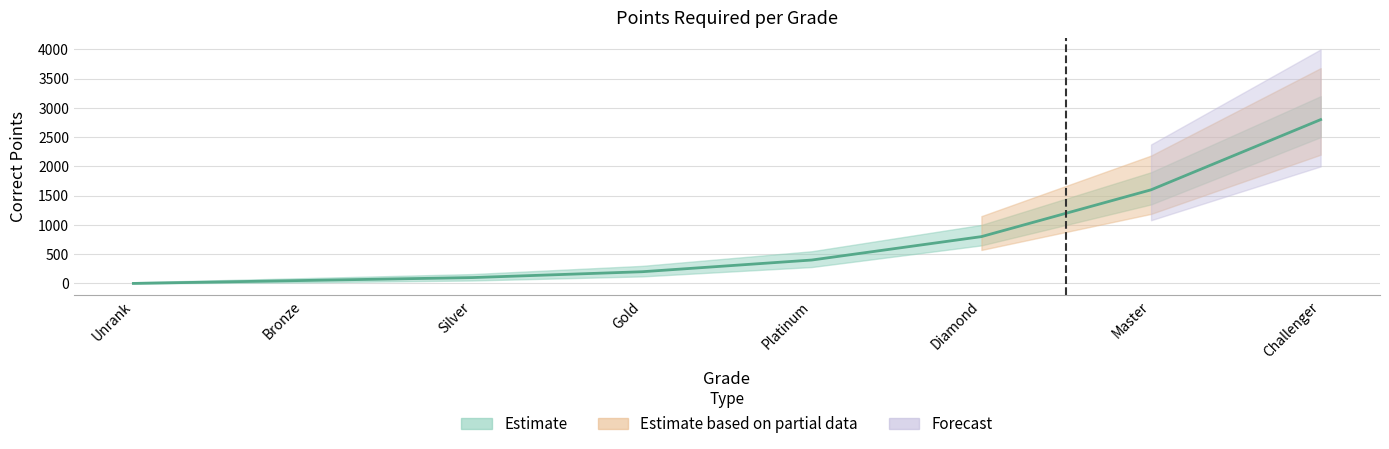

Is it true that the value at Silver is 100?

True